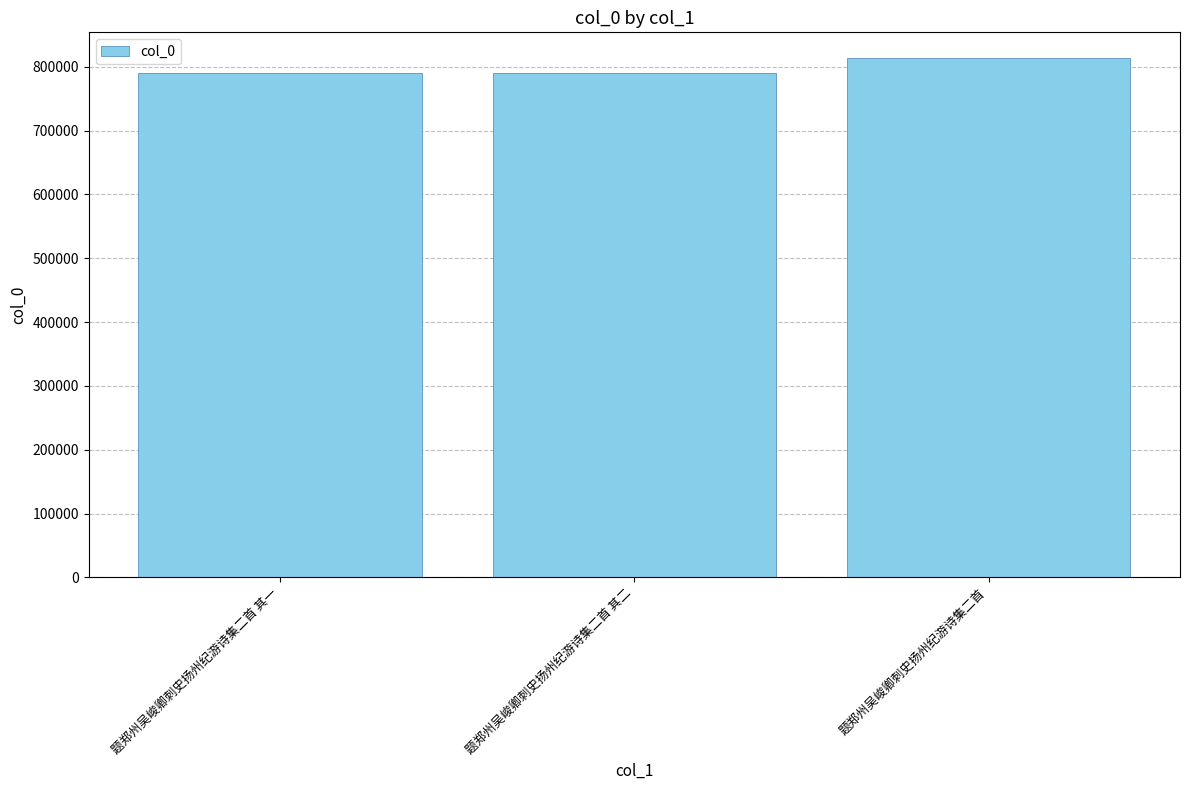

What is the value of the 3rd bar from the left?

813131